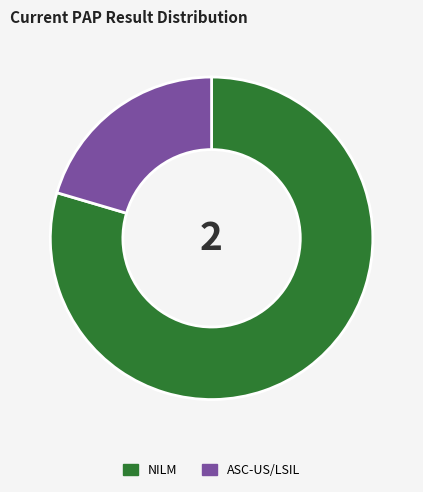

The ASC-US/LSIL slice represents 20% of the pie. True or false?

True